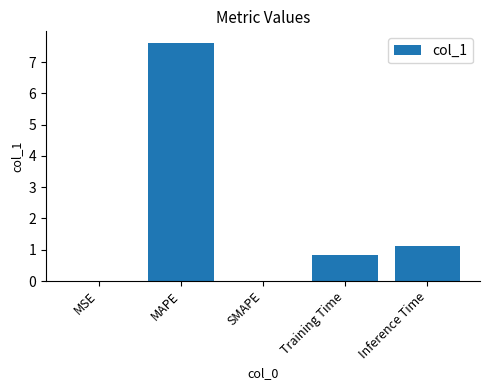

What is the sum of all values?

9.5